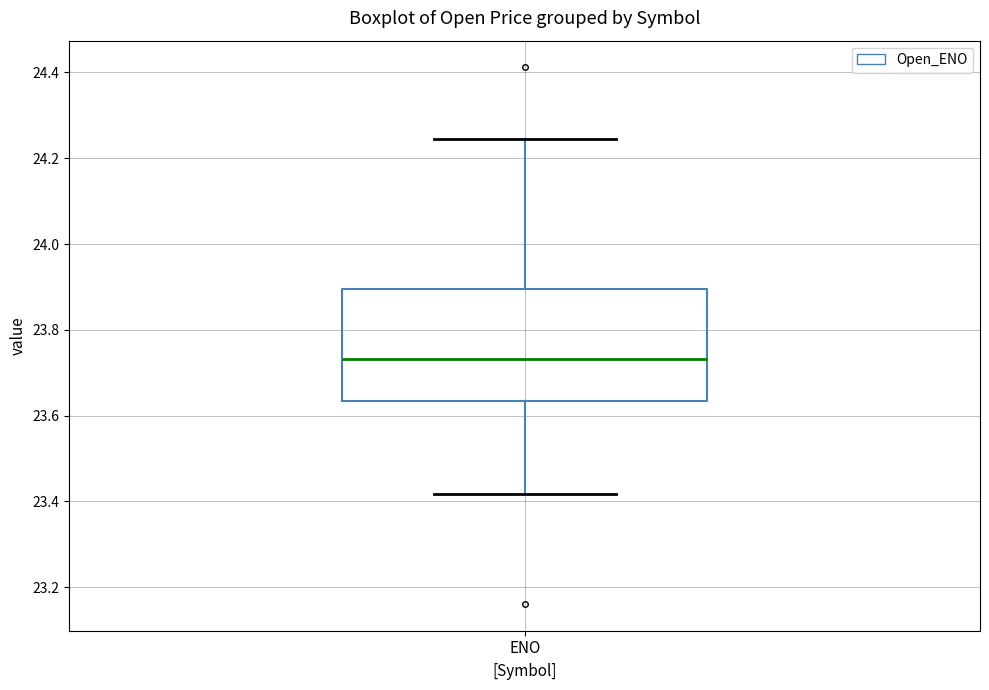

Transcribe this box plot: give where the median line is, the range the box spans, and where the two whiskers end, as read against the y-axis. The values are not printed on the chart, so give them approximately, as read against the axis.

median 23.74, box 23.64 to 23.90, whiskers 23.42 to 24.24